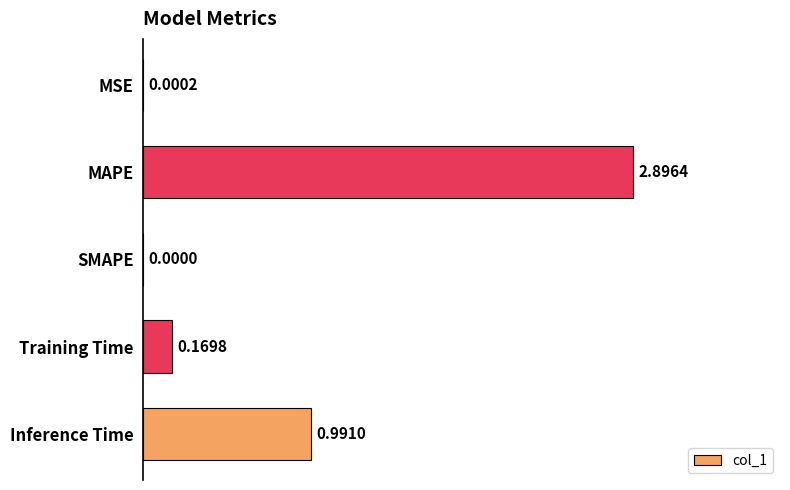

What is the change in value from SMAPE to Inference Time?

+1.0